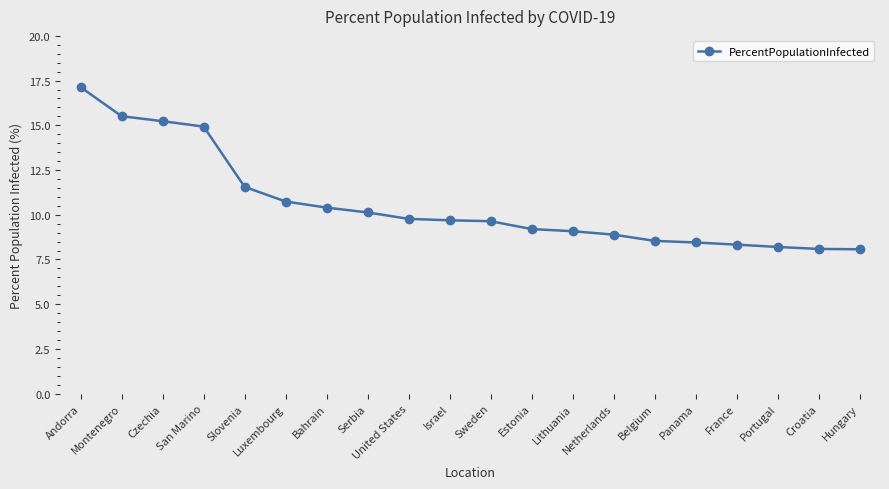

How many data points does each series have?

20